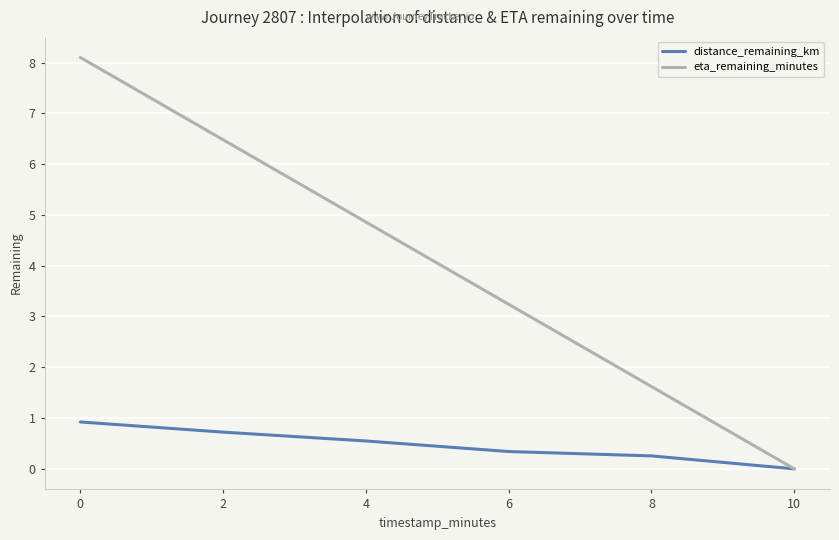

Rank the series by their maximum value, from highest to lowest.

eta_remaining_minutes, distance_remaining_km